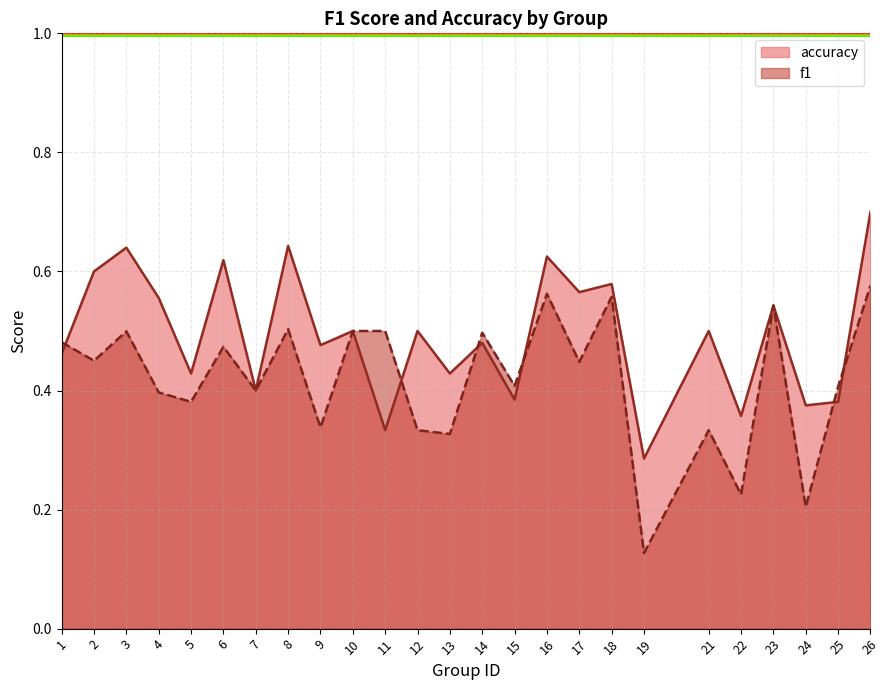

List the series in order of their overall mean, lowest first.

f1, accuracy